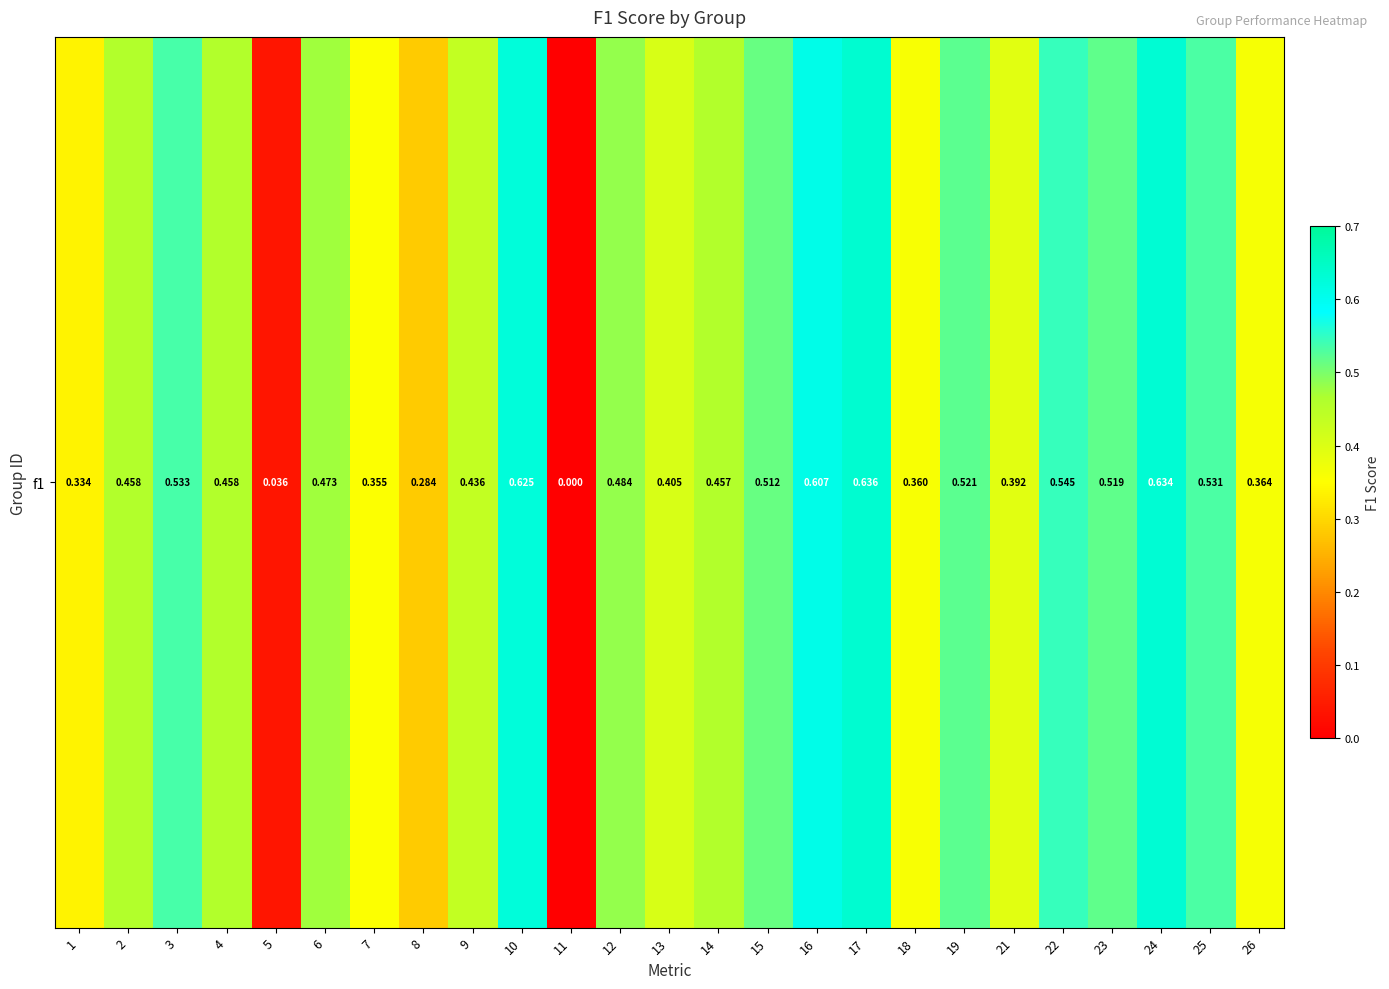

What is the difference between the values at 24 and 14?

0.2